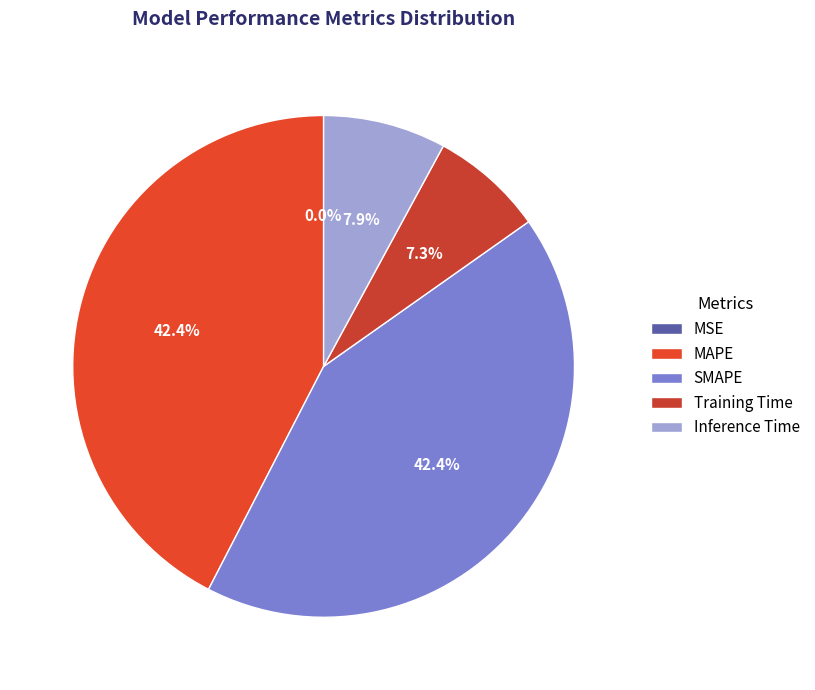

What is the total percentage of SMAPE and Training Time?

49.7%